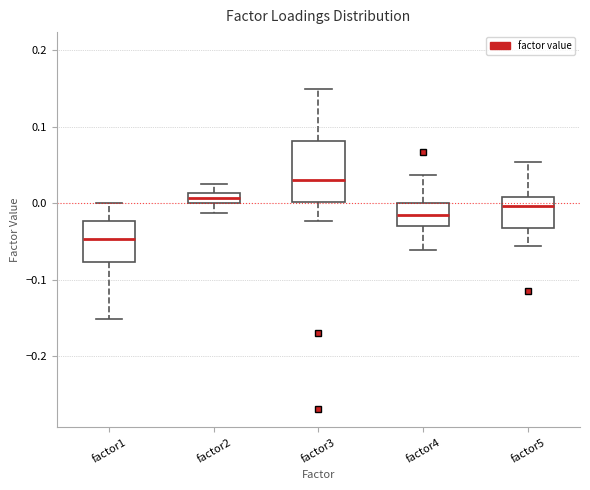

Which box has the highest median line?

factor3